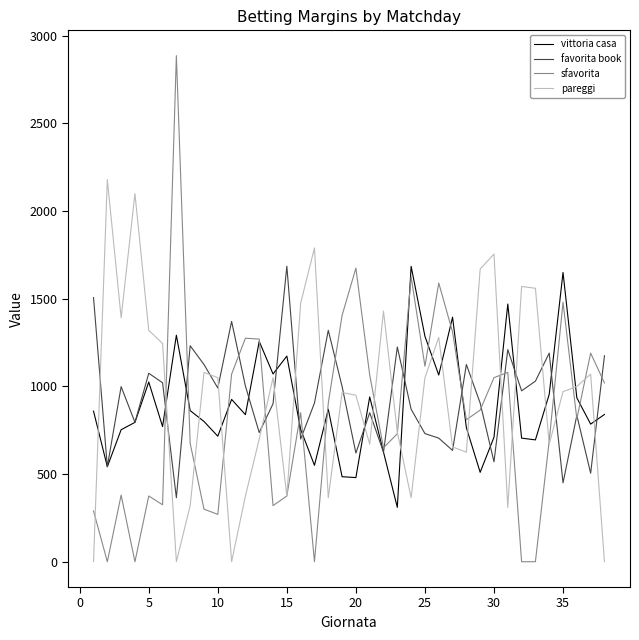

How many values in the pareggi series are below 1000?

19